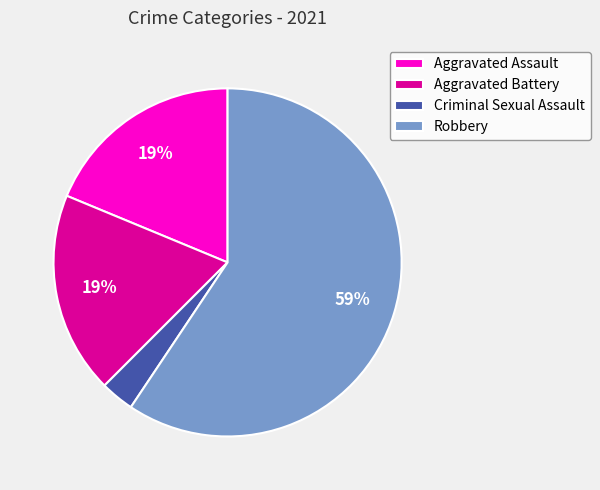

Is the sum of Aggravated Battery and Robbery greater than half?

Yes